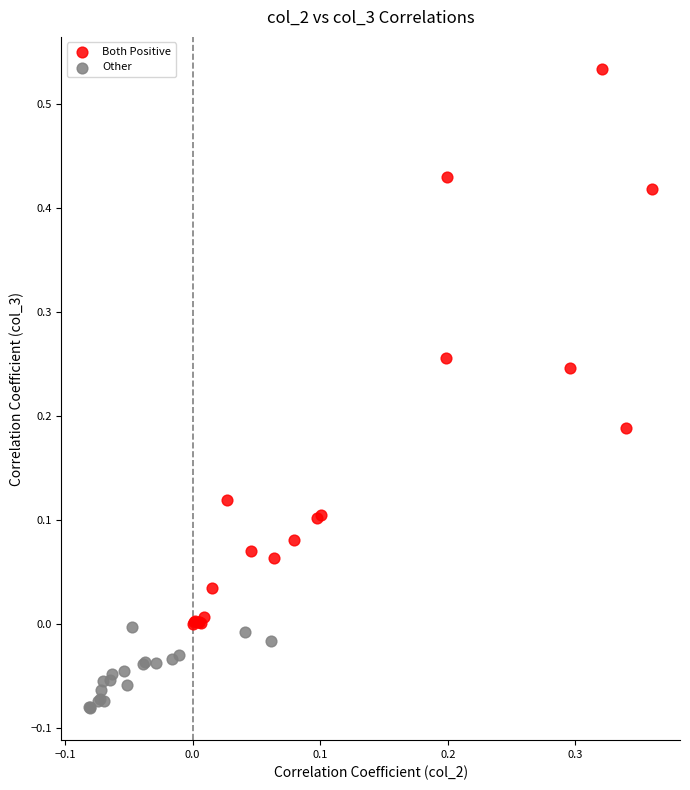

What are all the series names shown in the legend?

Both Positive, Other